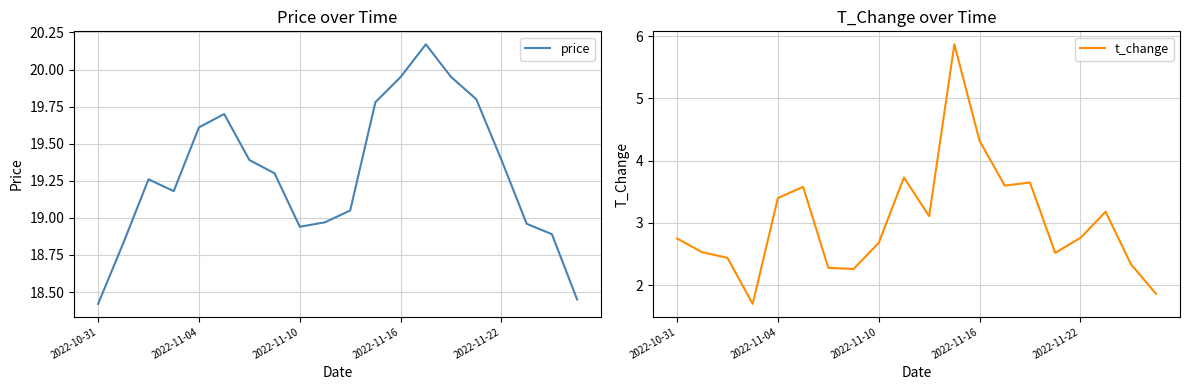

The price series shows 8.7 at 2022-11-22. True or false?

False